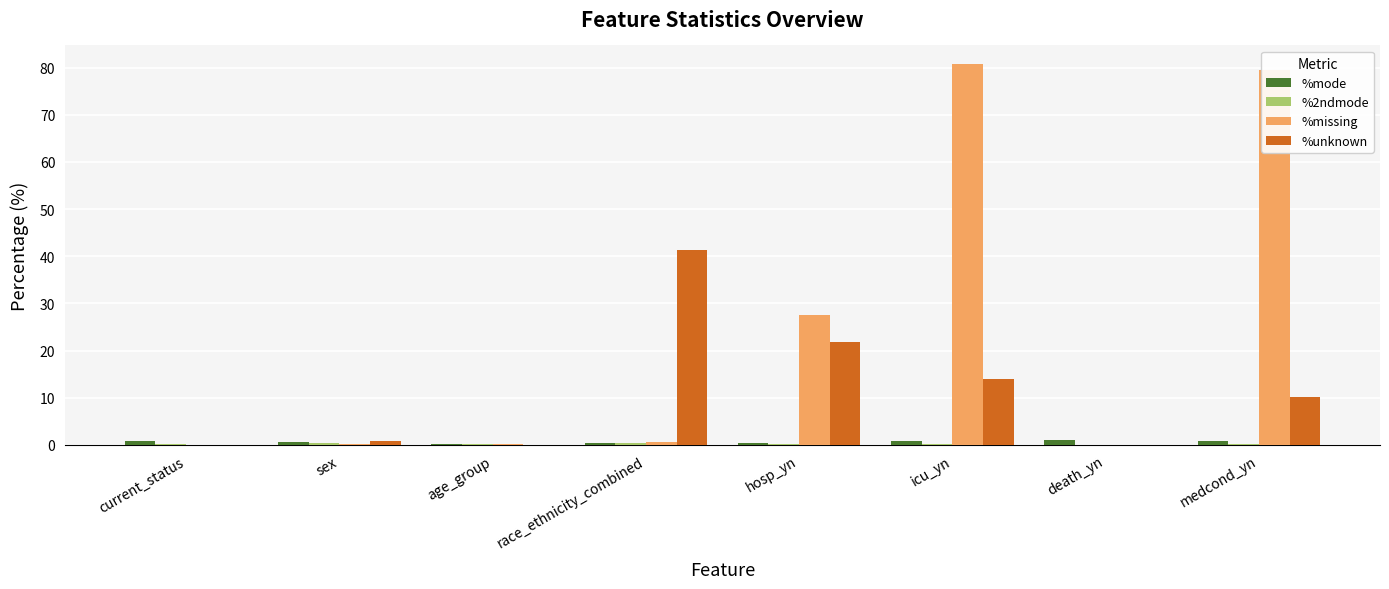

At which label is %missing closest to 40?

hosp_yn